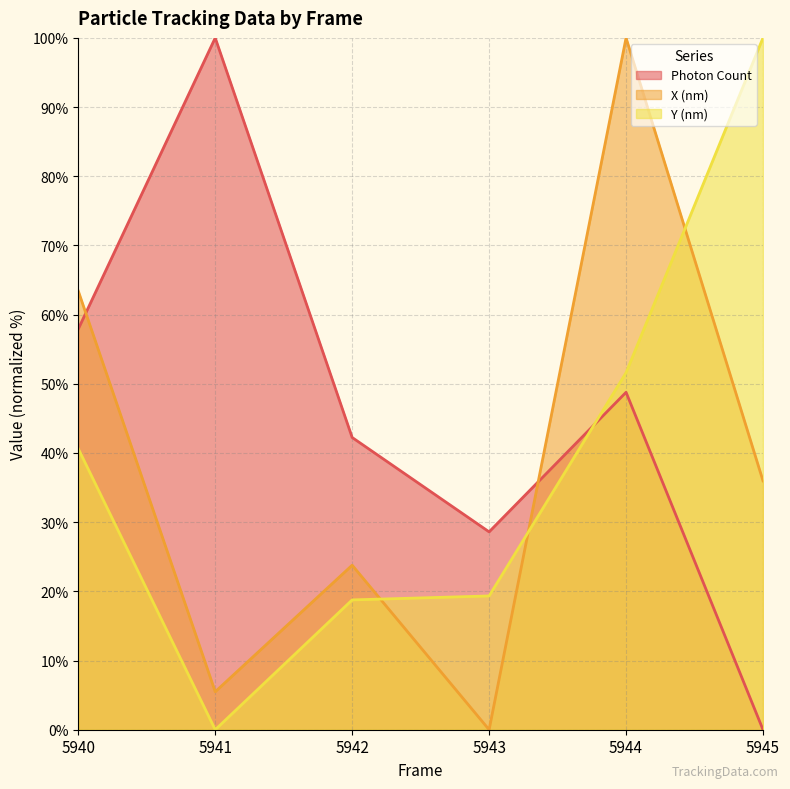

Which label corresponds to the smallest value in the chart?

5945